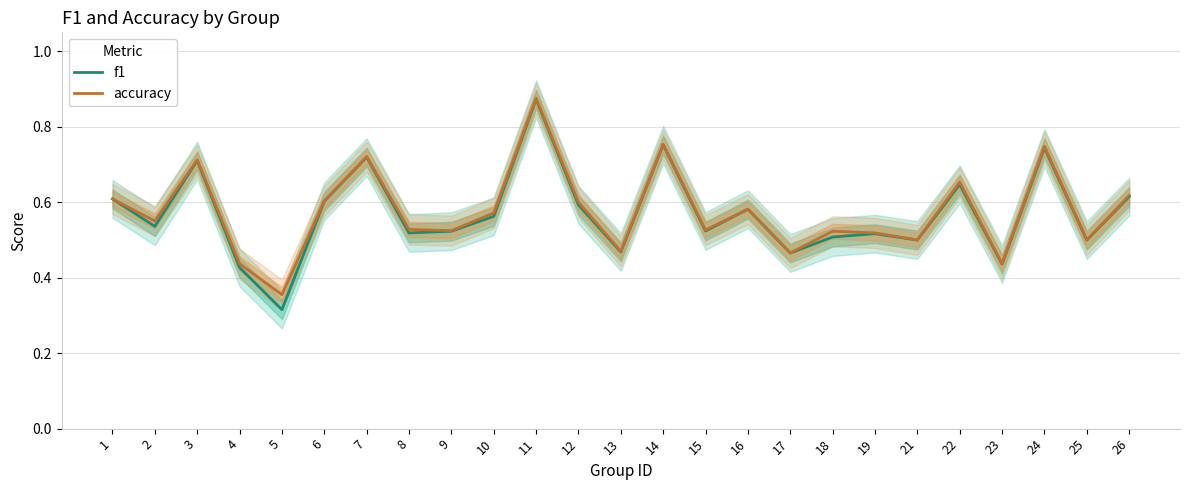

What is the value of the f1 point at the 12th from the left?

0.6